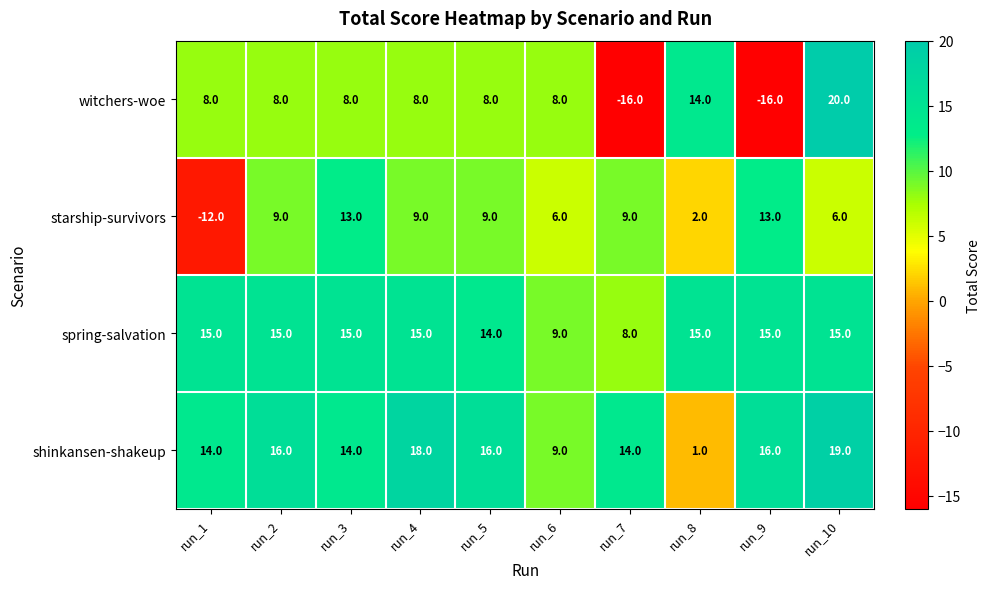

Count the shinkansen-shakeup values in the range 14 to 16.

6